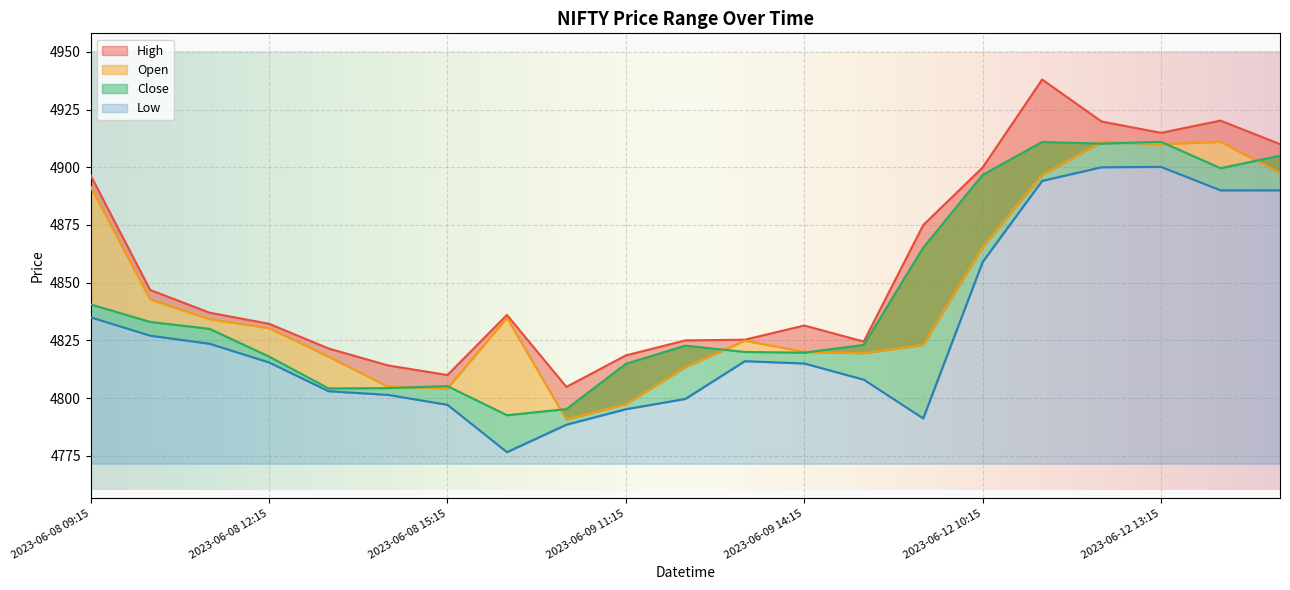

Which series has the largest total across all categories?

High